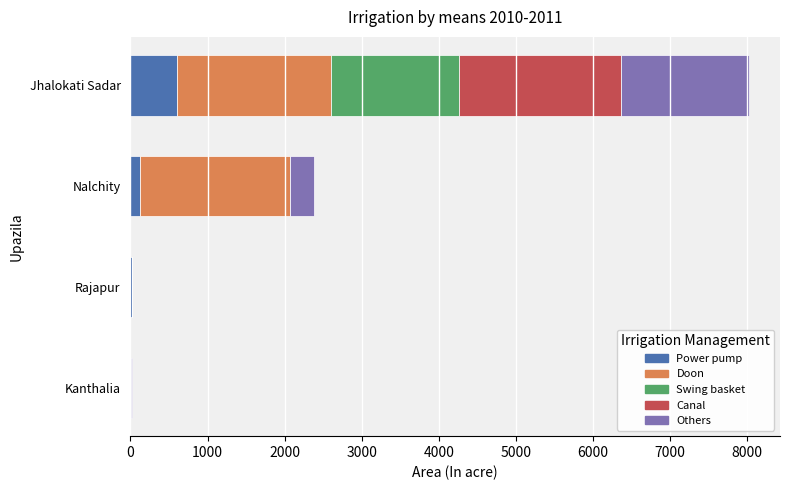

What is the total value across all series at Jhalokati Sadar?

8022